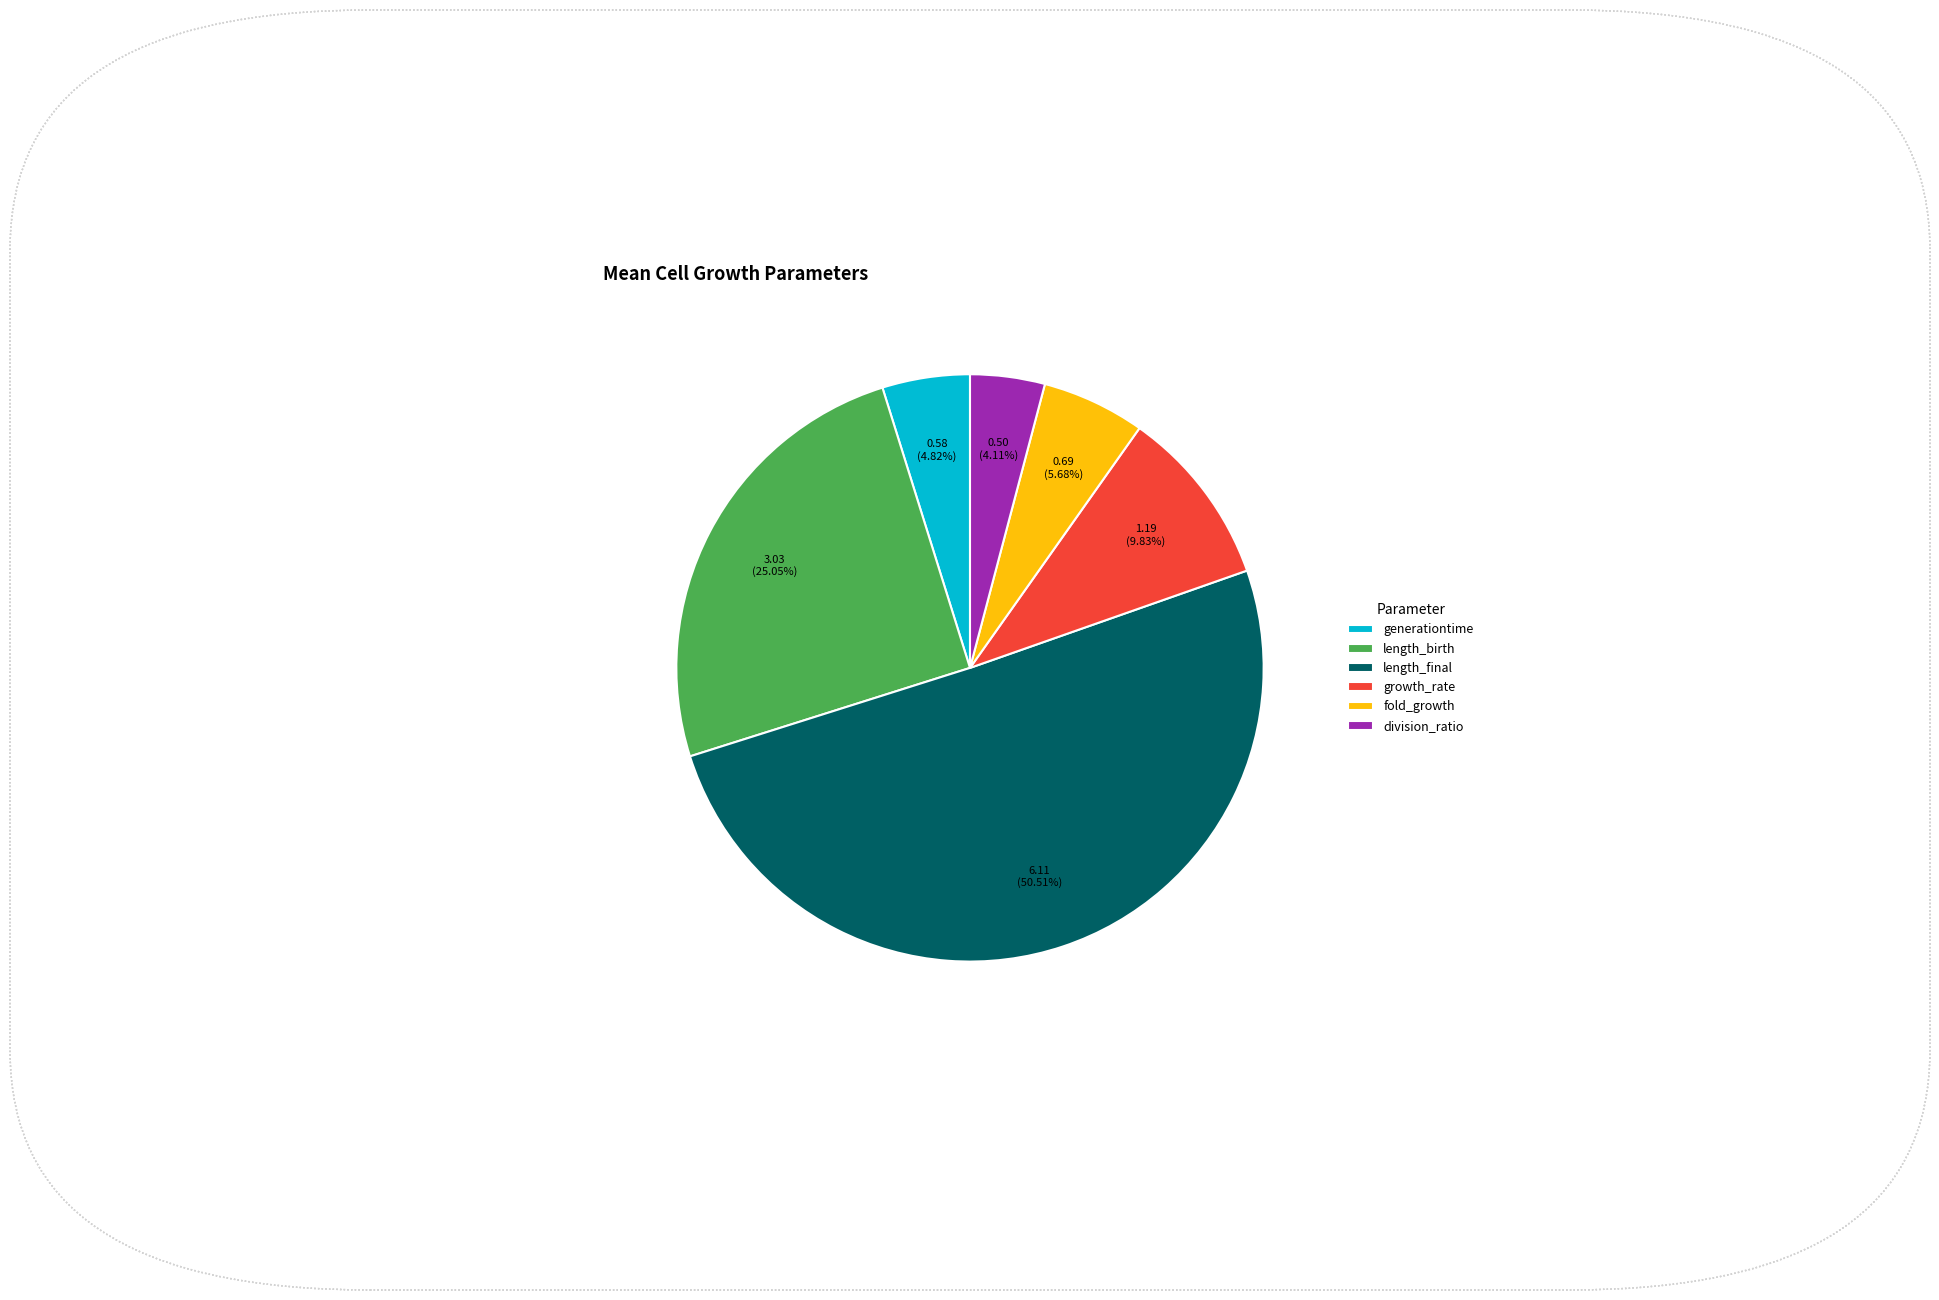

Is there a majority slice in this chart?

Yes